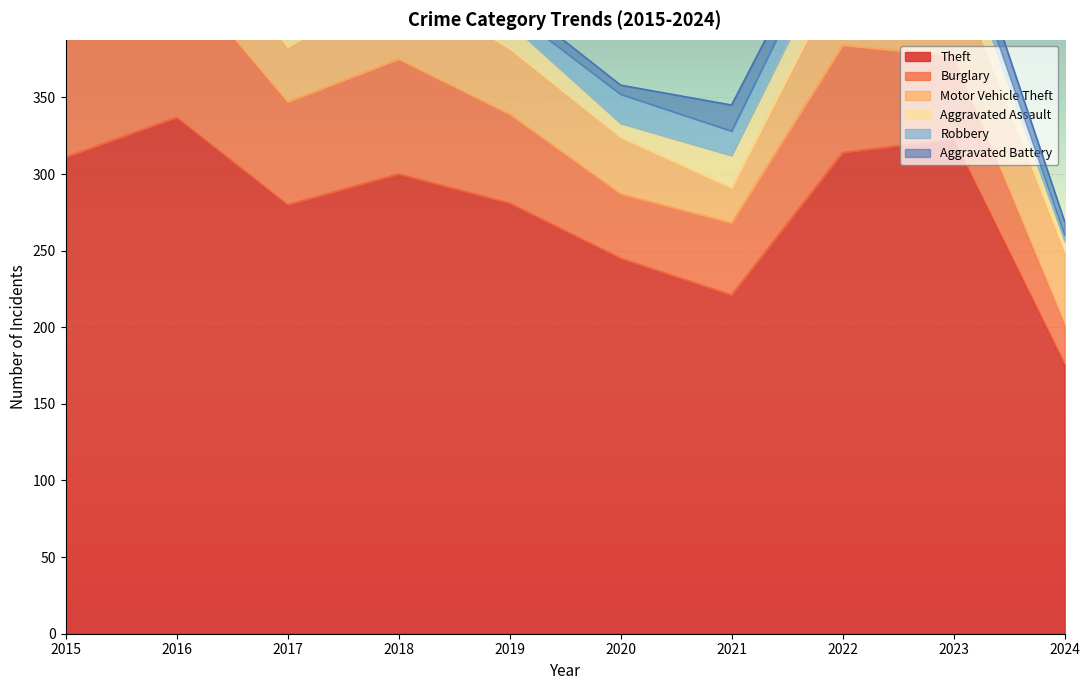

What is the minimum value for Burglary?

26